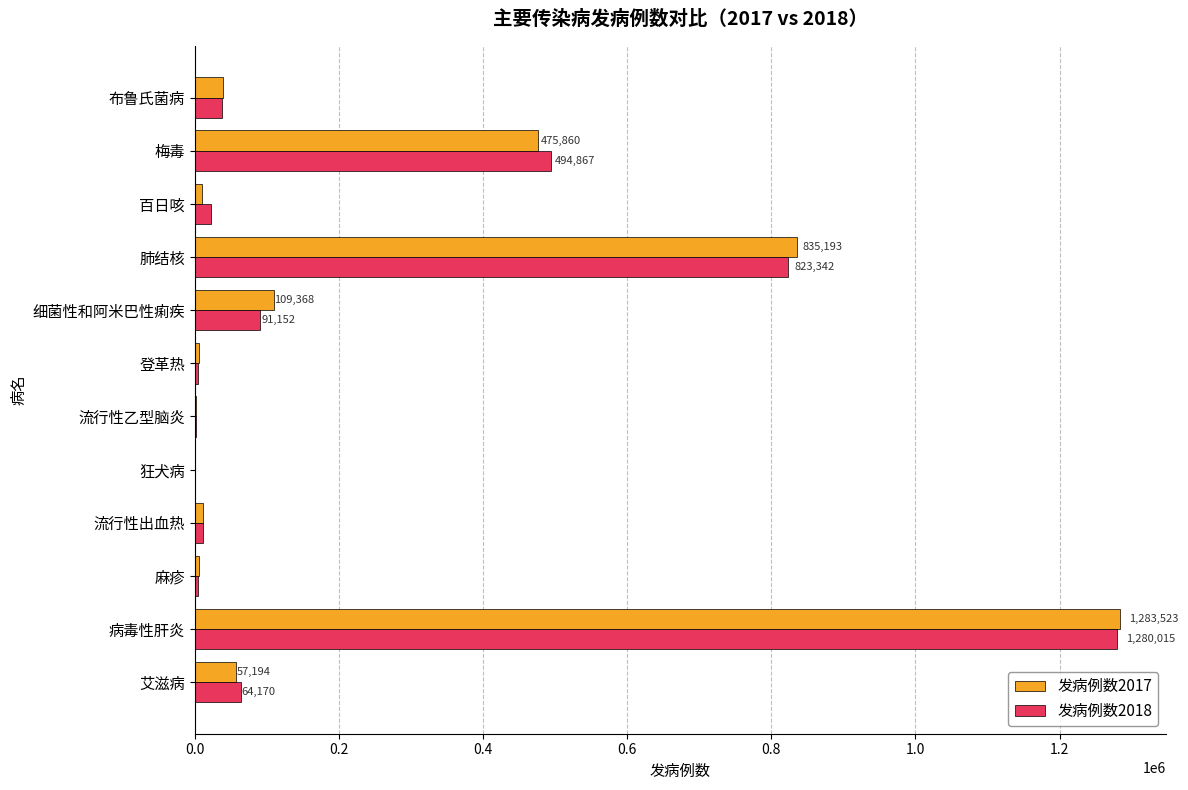

At which category is the sum across all series the highest?

病毒性肝炎